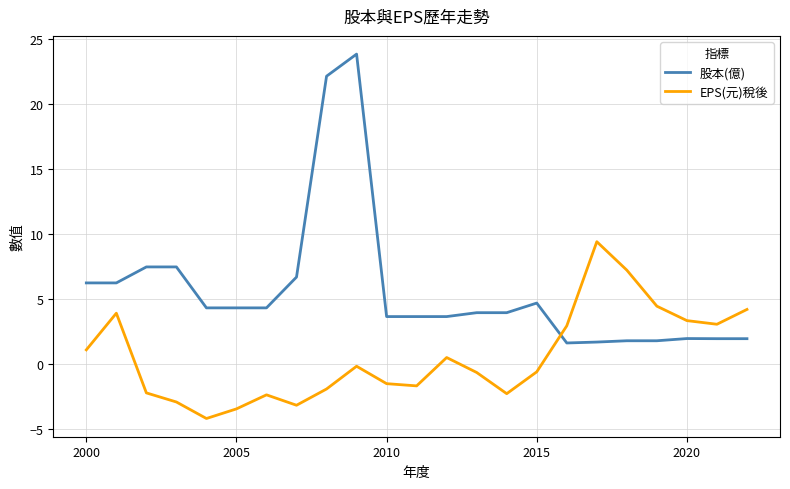

Which series has the largest range (max minus min)?

股本(億)